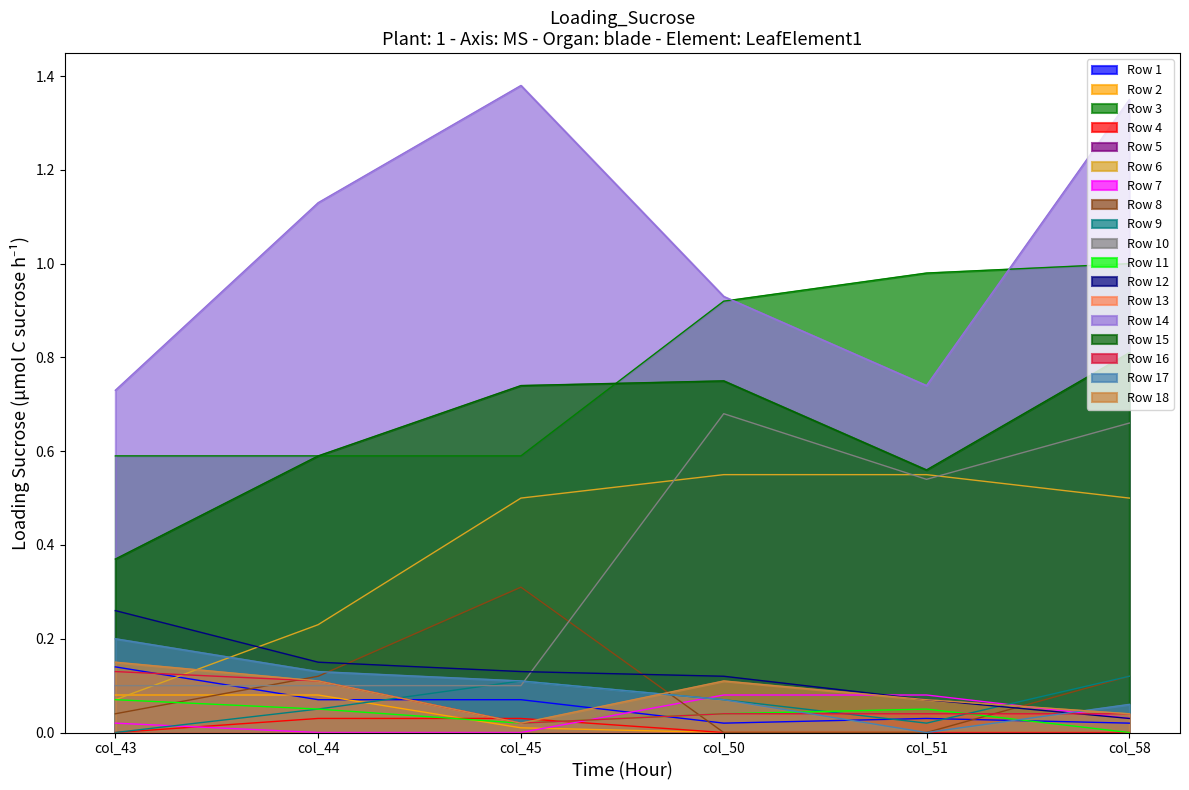

Which series changed the most between col_44 and col_45?

Row 6